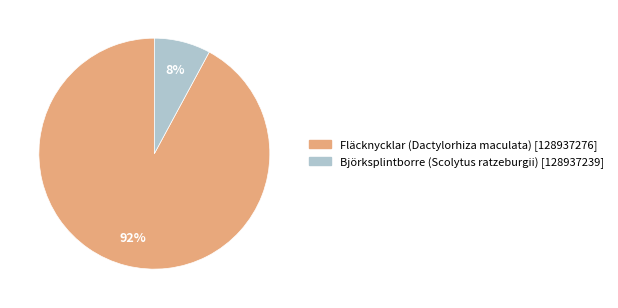

Count the number of slices in the pie.

2